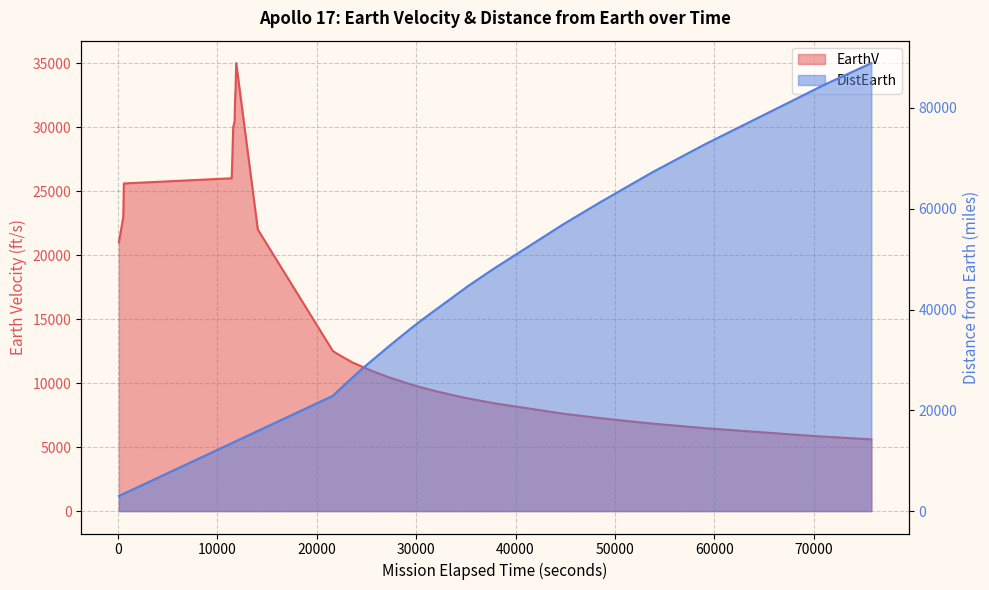

What is the minimum value shown in the chart?

5603